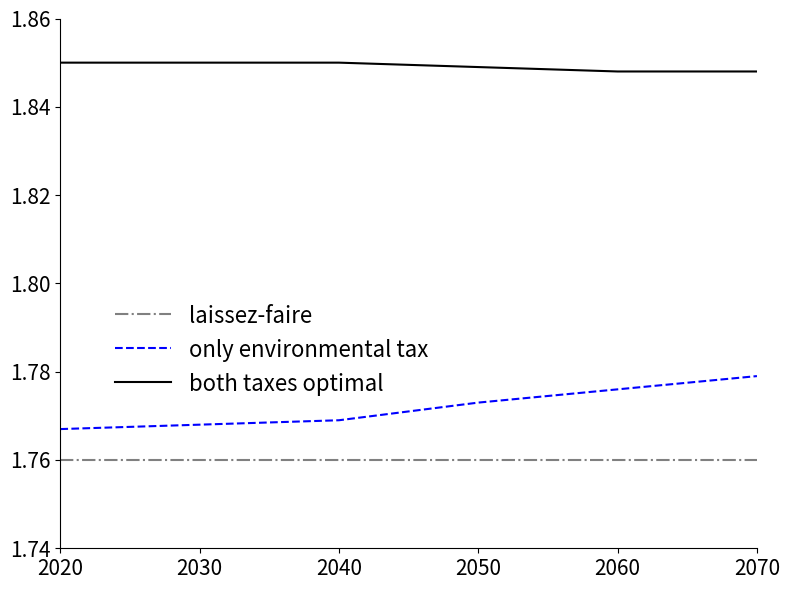

Rank the series at 2070 from highest to lowest value.

both taxes optimal, only environmental tax, laissez-faire